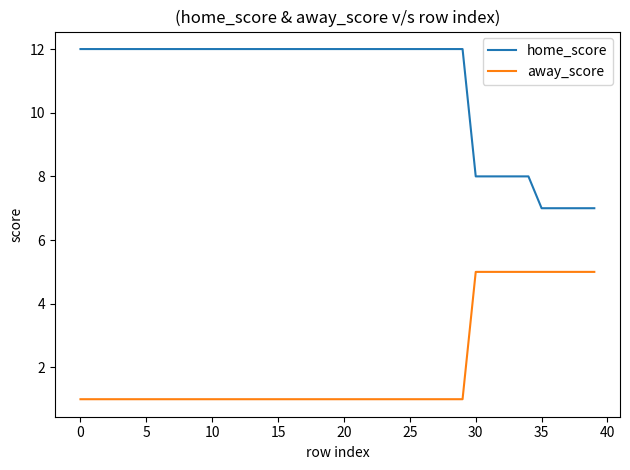

What is the lowest value of the home_score series?

7